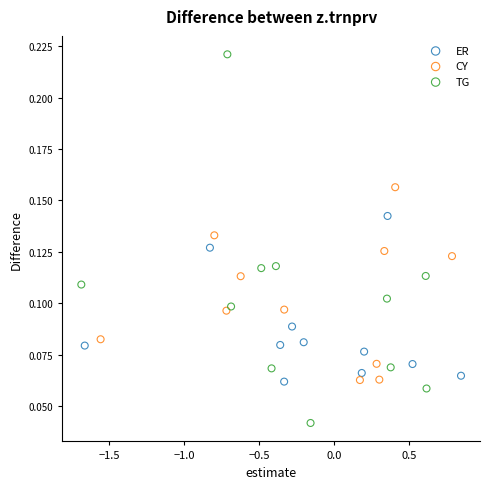

Which series reaches the minimum Y coordinate?

TG